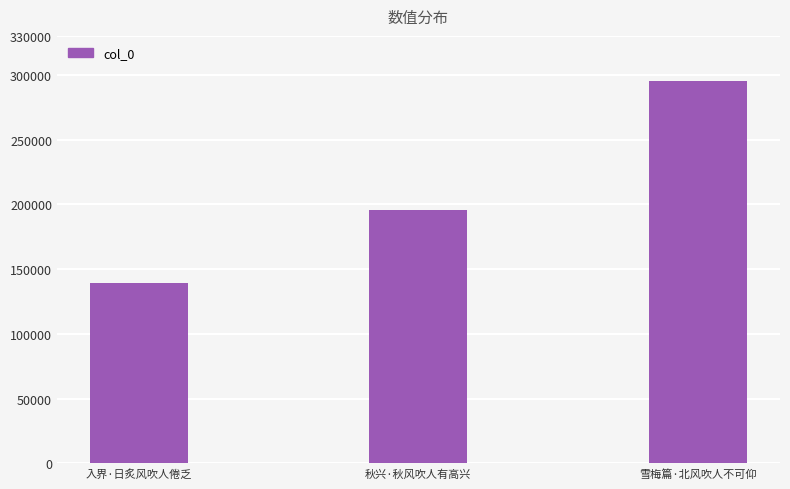

The value at 雪梅篇·北风吹人不可仰 is 295276. True or false?

True